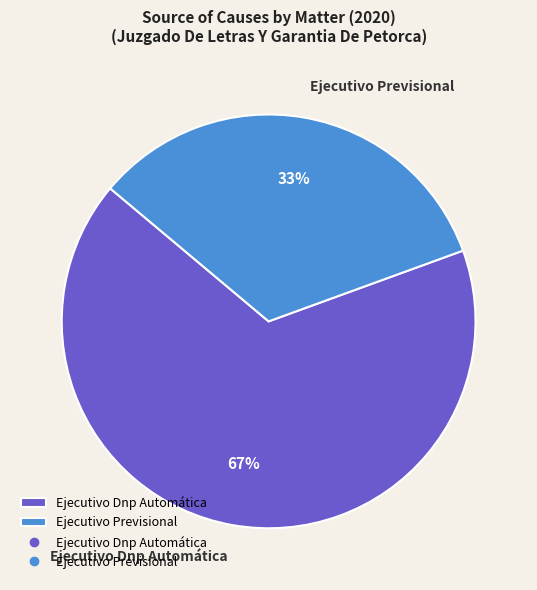

What is the ratio of the value at Ejecutivo Previsional to the value at Ejecutivo Dnp Automática?

0.5